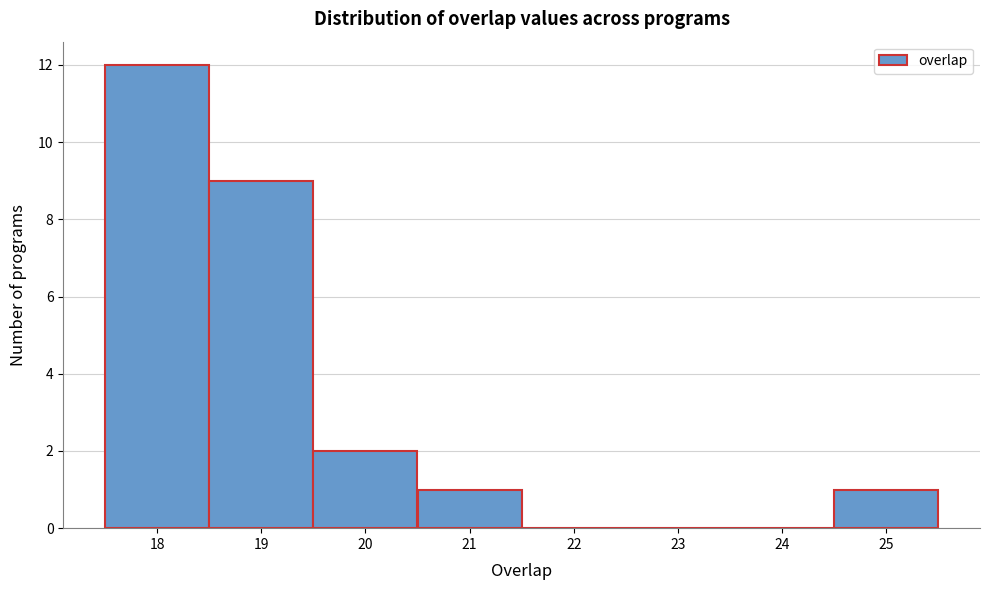

Reading left to right, transcribe this chart: for each bar, give the range it covers on the x-axis and its height. The values are not printed on the chart, so give them approximately, as read against the axis.

17.5 to 18.5: 12
18.5 to 19.5: 9
19.5 to 20.5: 2
20.5 to 21.5: 1
21.5 to 22.5: 0
22.5 to 23.5: 0
23.5 to 24.5: 0
24.5 to 25.5: 1